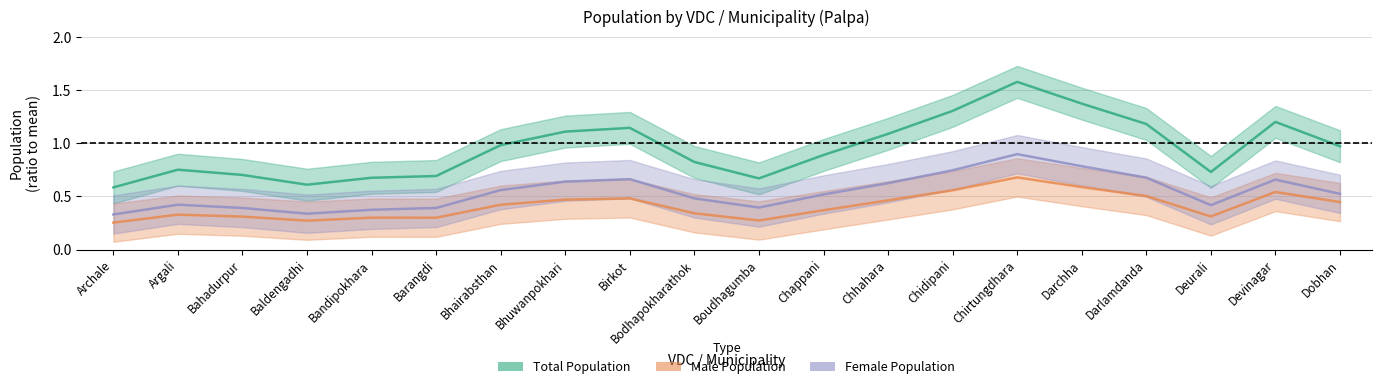

Is this an area chart (filled region under the line)?

No